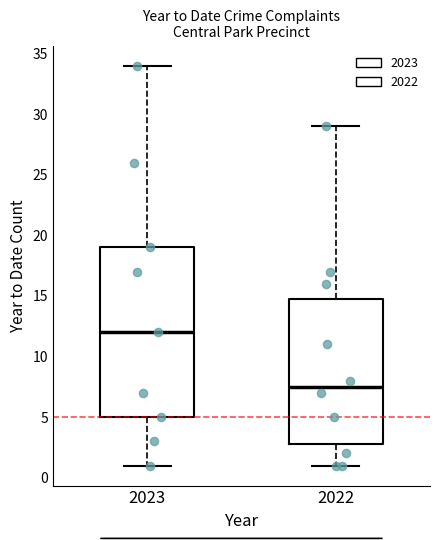

Reading left to right, transcribe this box plot: for each box, give where its median line is, the range the box spans, and where its two whiskers end, as read against the y-axis. The values are not printed on the chart, so give them approximately, as read against the axis.

2023: median 12.0, box 5.0 to 19.0, whiskers 1.0 to 34.0
2022: median 7.5, box 3.0 to 15.0, whiskers 1.0 to 29.0